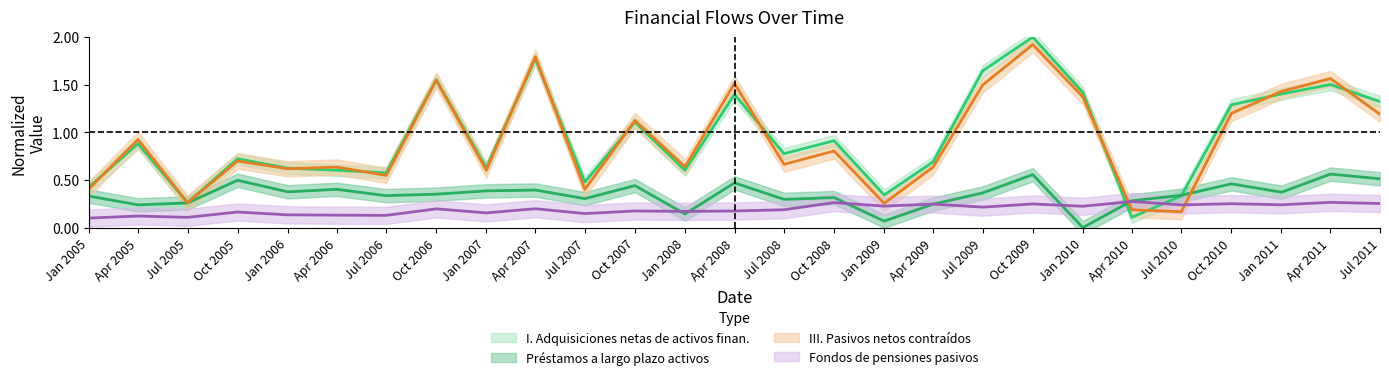

True or false: Fondos de pensiones pasivos and I. Adquisiciones netas de activos finan. intersect in this chart.

True